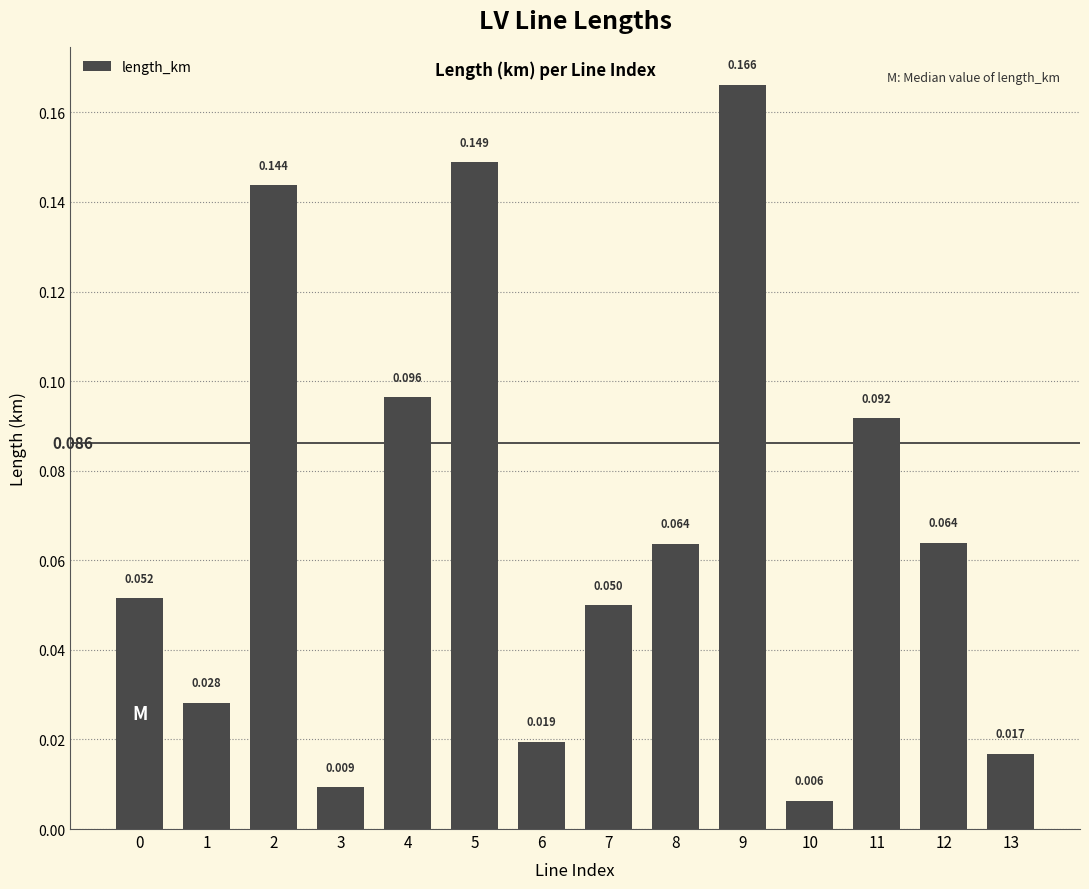

Reading left to right, what are all the values shown in this chart?

0.1	0.0	0.1	0.0	0.1	0.1	0.0	0.0	0.1	0.2	0.0	0.1	0.1	0.0